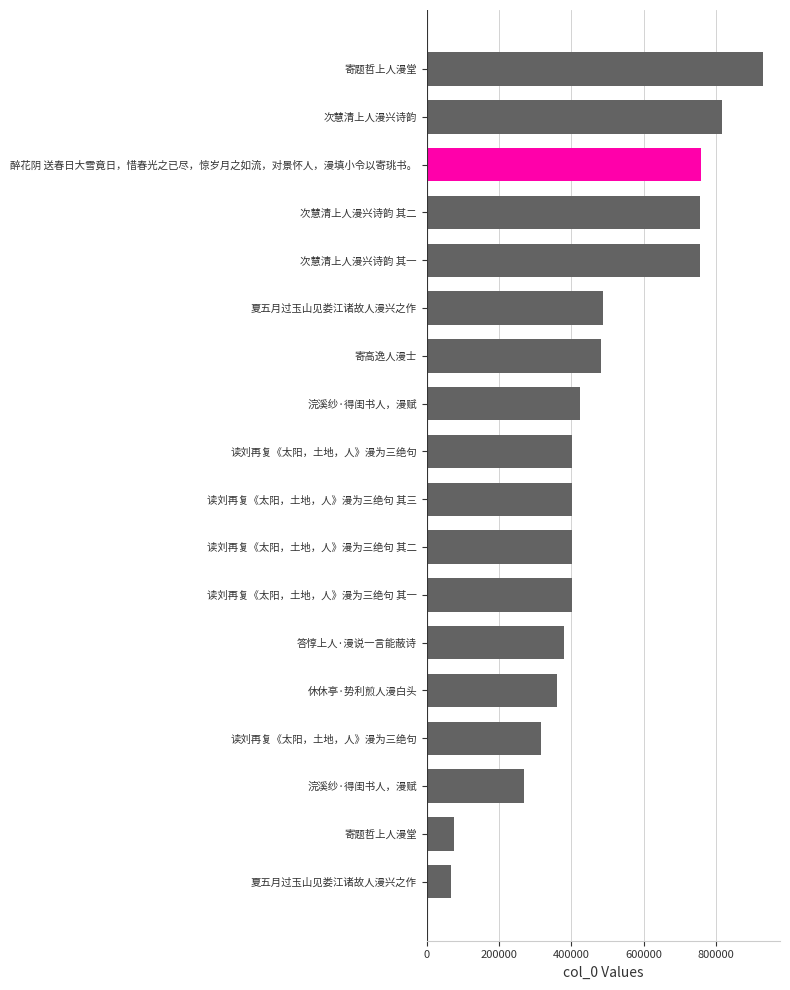

How many bars are there in total?

18